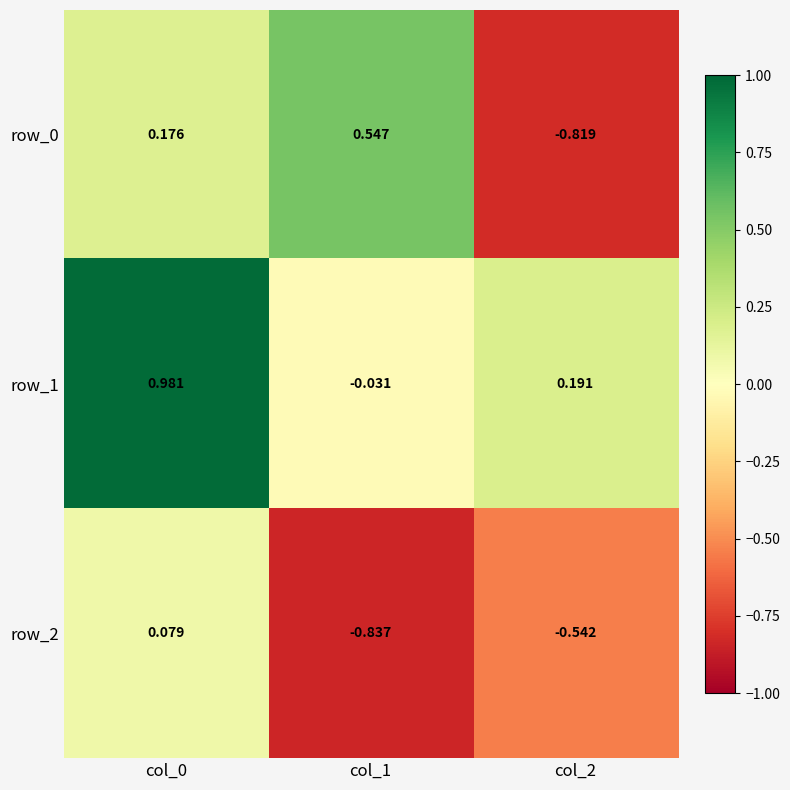

How many values in the row_0 series exceed 0?

2